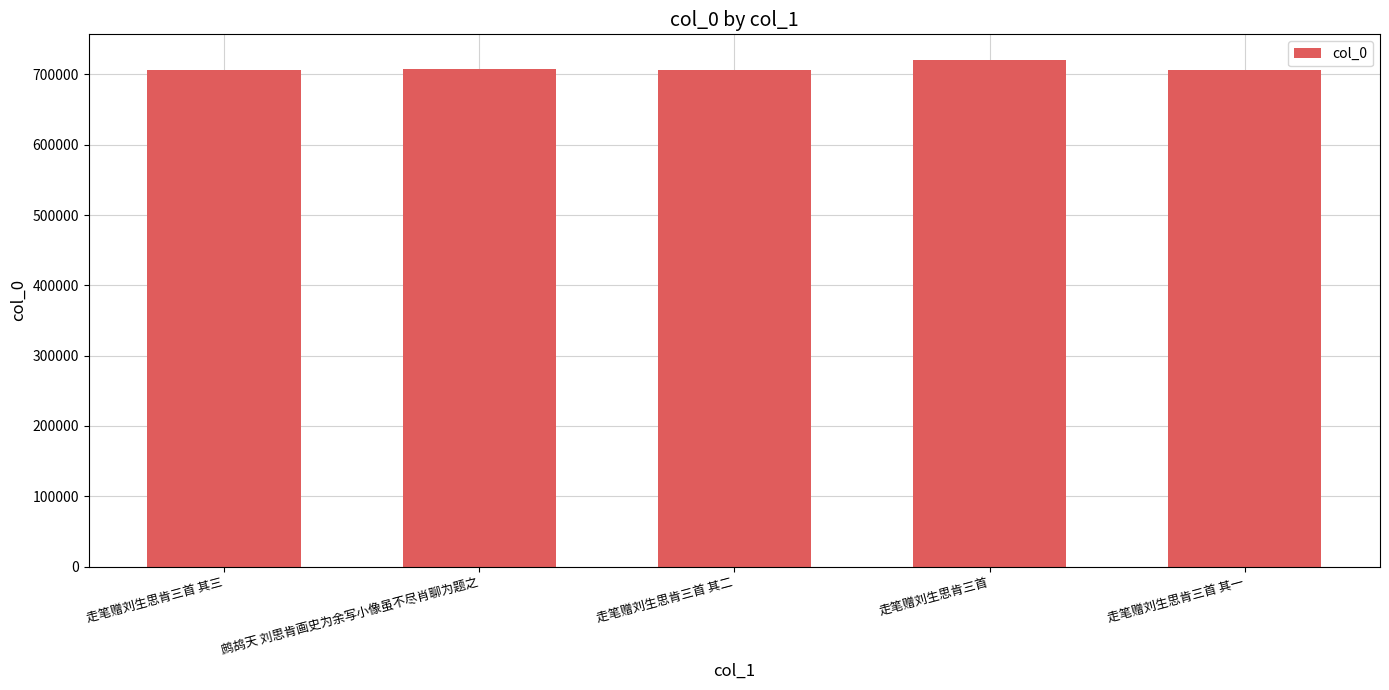

Between 走笔赠刘生思肯三首 其二 and 走笔赠刘生思肯三首, which is larger?

走笔赠刘生思肯三首